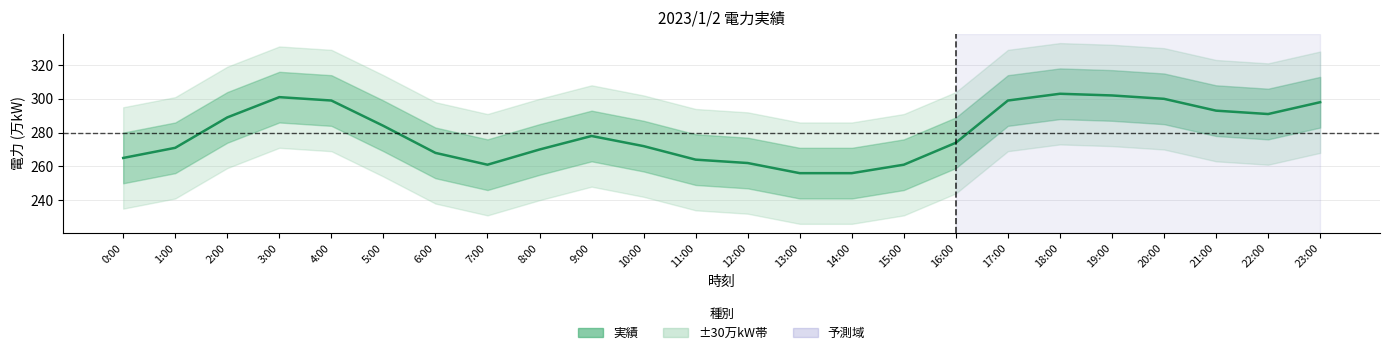

Which category has the lowest value across all series?

13:00